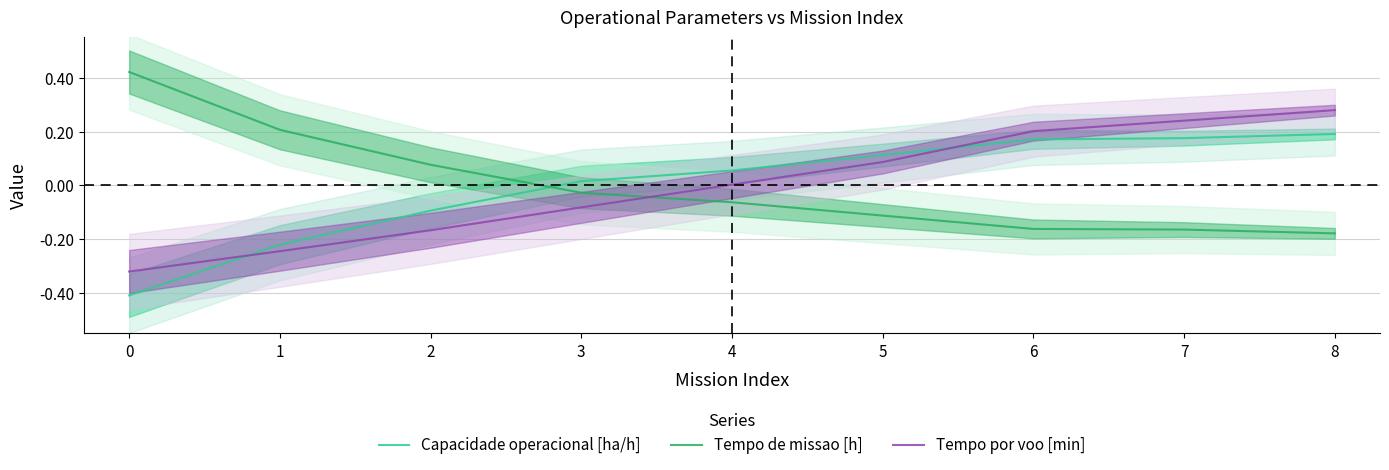

True or false: Capacidade operacional [ha/h] has a value of 0.1 at 8.

False